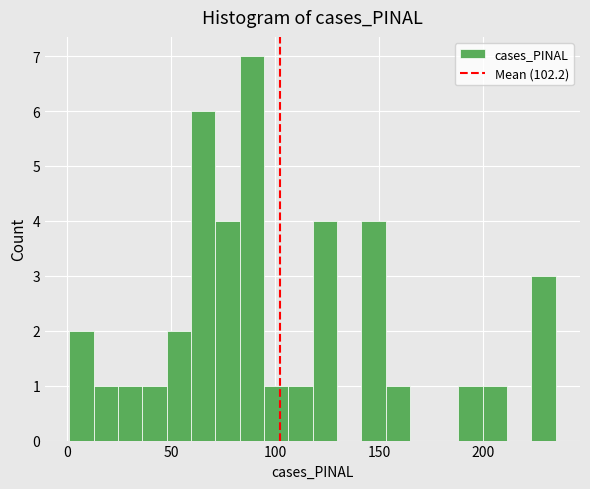

Around what value on the x-axis is the tallest bar? Give the approximate position of its centre, as read against the axis.

90